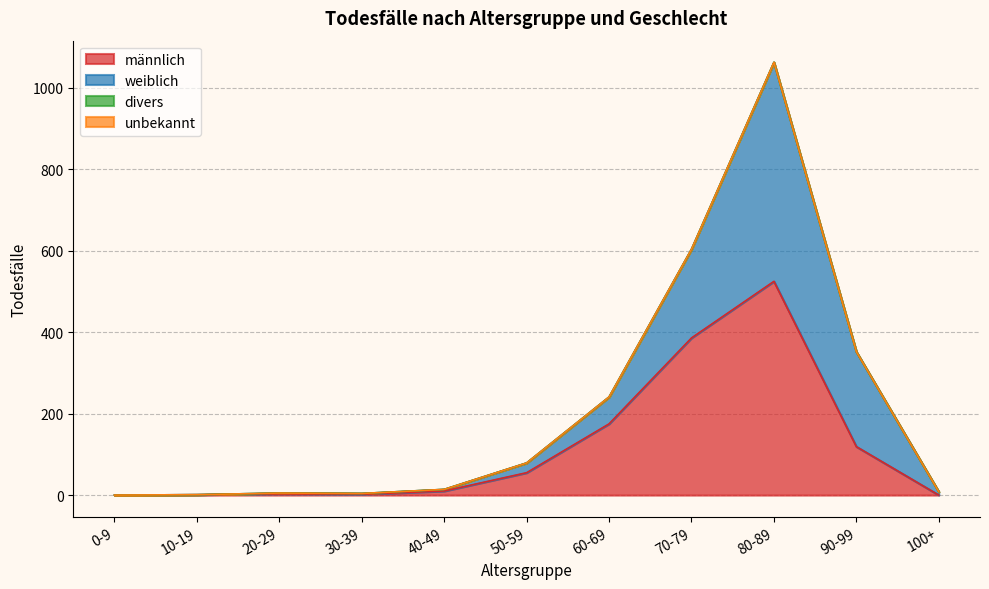

What is the sum of all männlich values?

1276